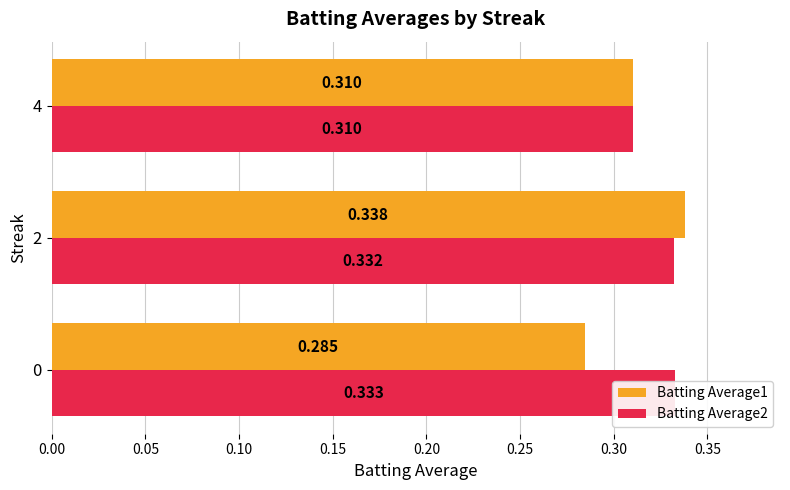

Are the bars grouped side by side (vs. stacked)?

Yes